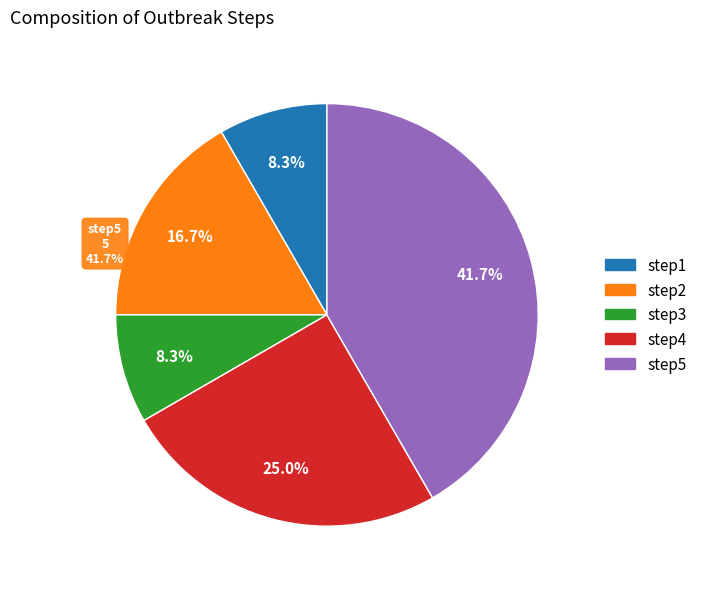

Which slice is the smallest?

step1